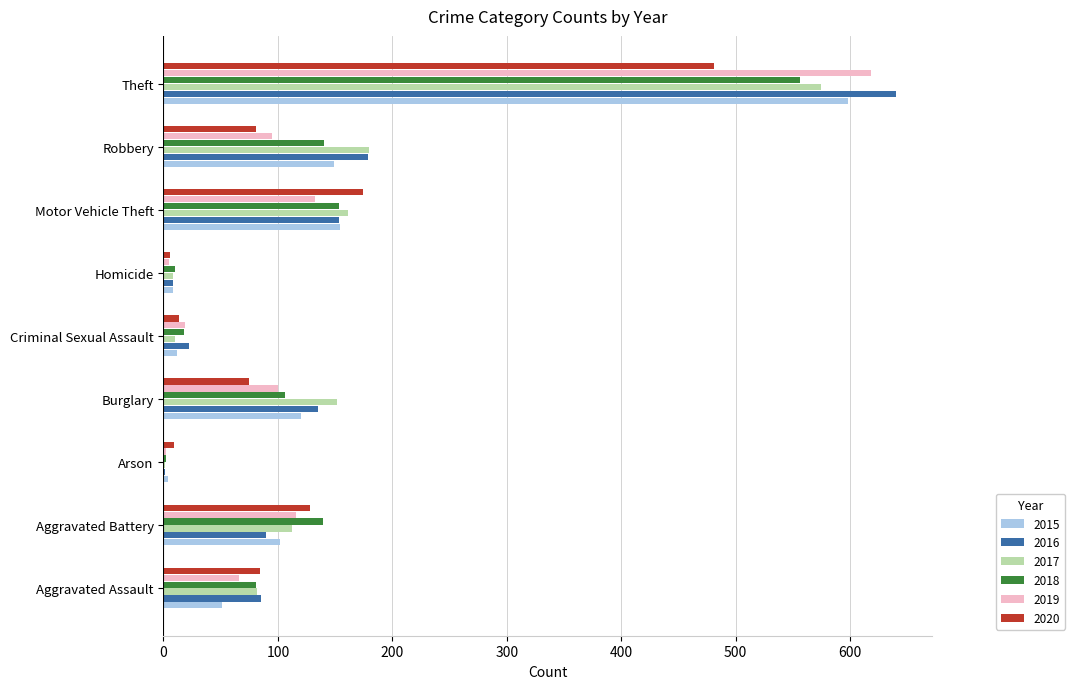

What is the sum of all 2018 values?

1205